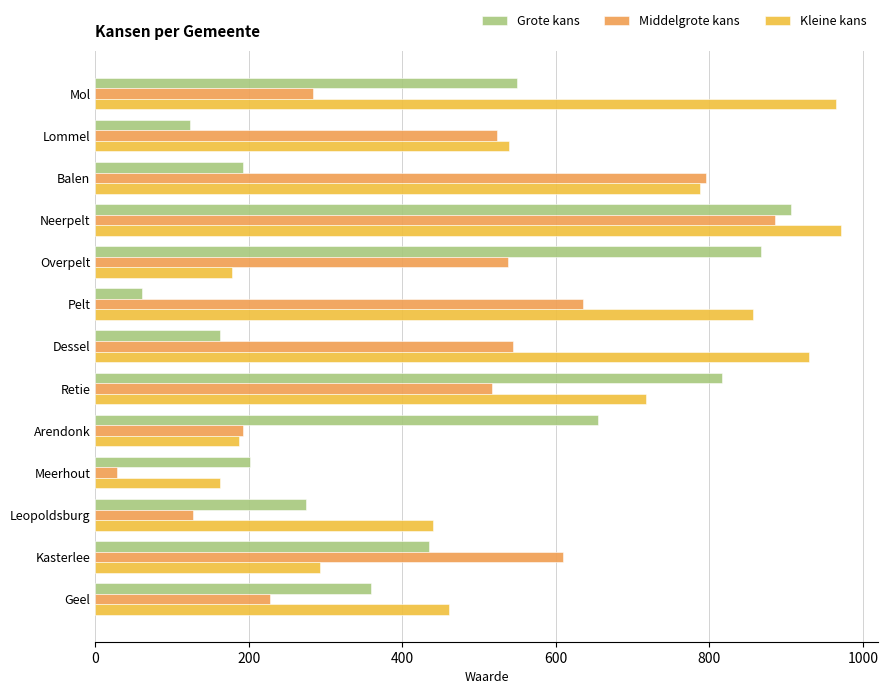

How many series are shown in this chart?

3